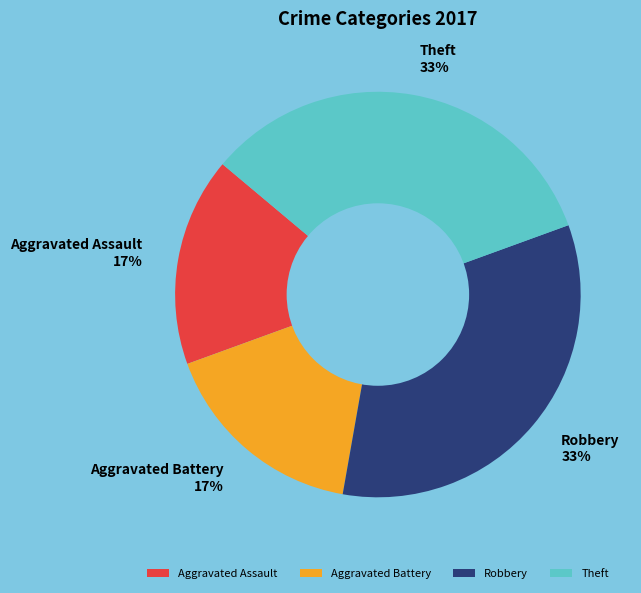

Which has a higher value, Robbery or Aggravated Assault?

Robbery